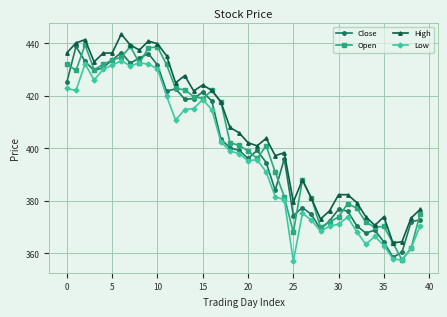

True or false: Low and High intersect in this chart.

False